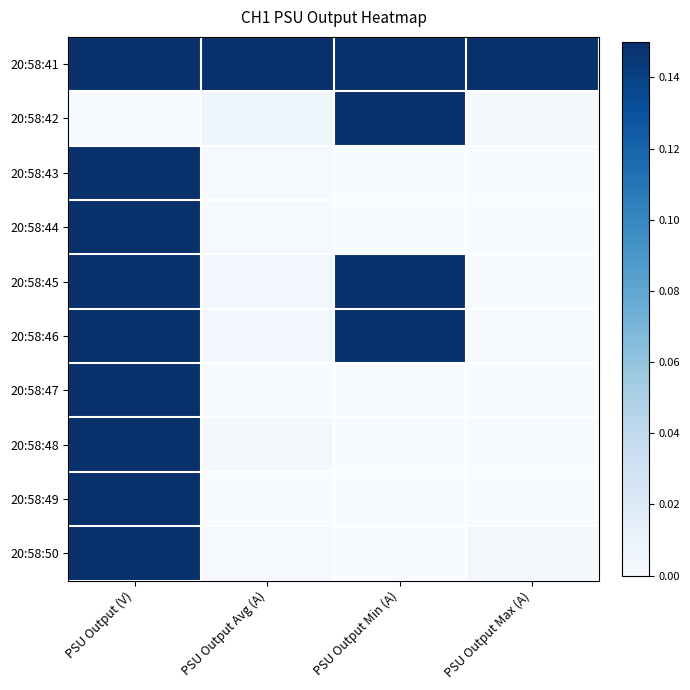

List the series in order of their peak value, highest first.

20:58:41, 20:58:50, 20:58:43, 20:58:44, 20:58:45, 20:58:46, 20:58:47, 20:58:48, 20:58:49, 20:58:42